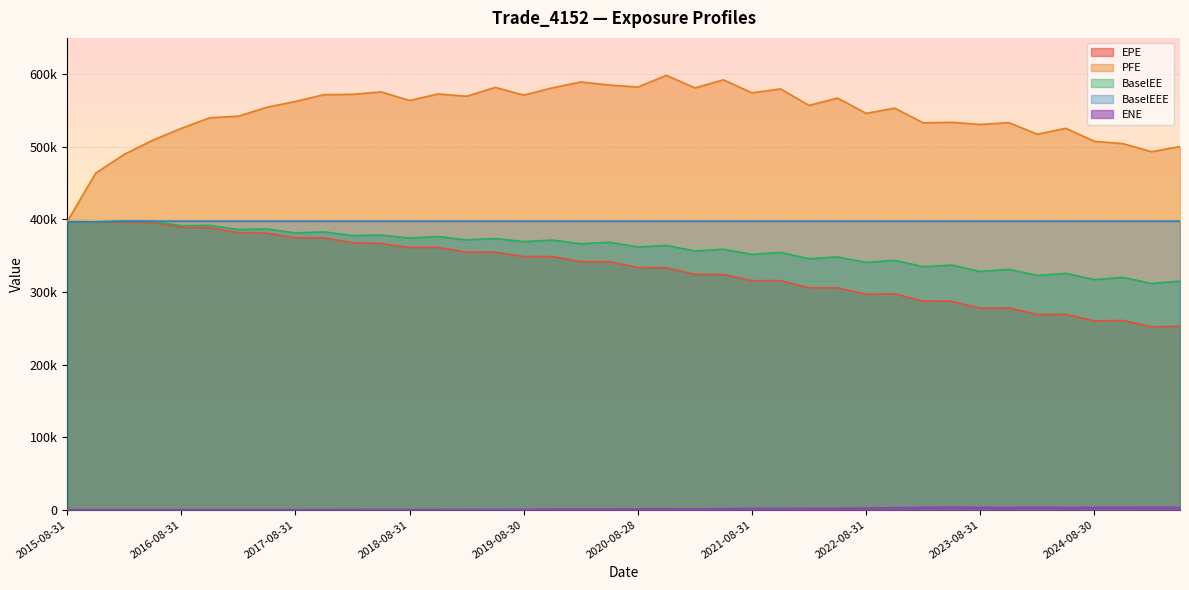

The value of BaselEEE at 2019-02-28 is 595436.2. True or false?

False